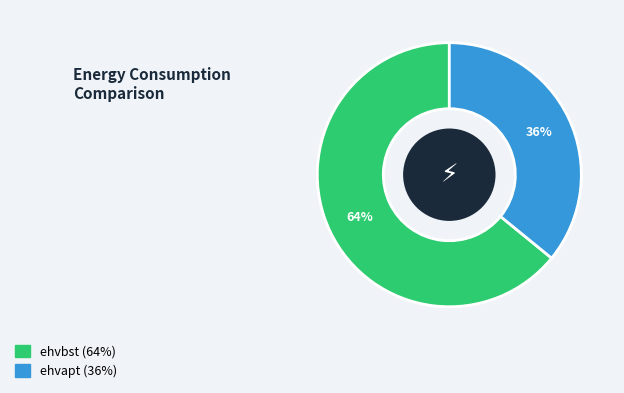

Does any single category account for the majority?

Yes